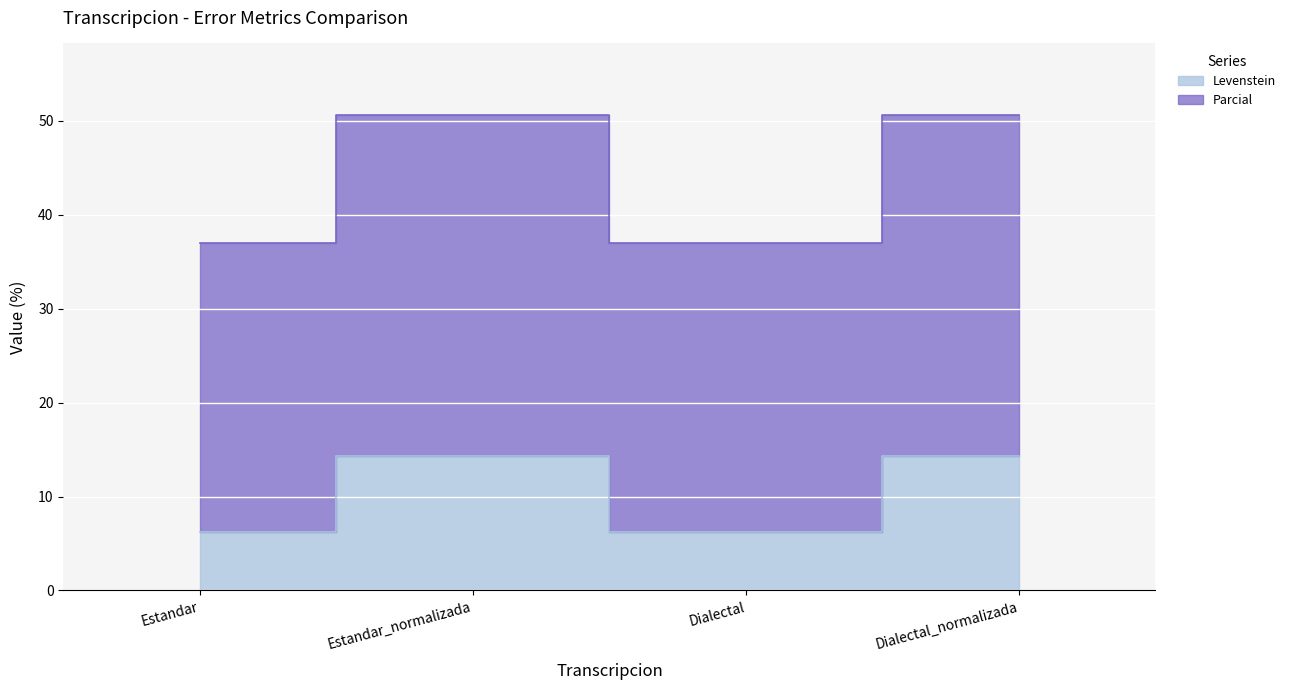

How many data points in Levenstein are above 14?

2